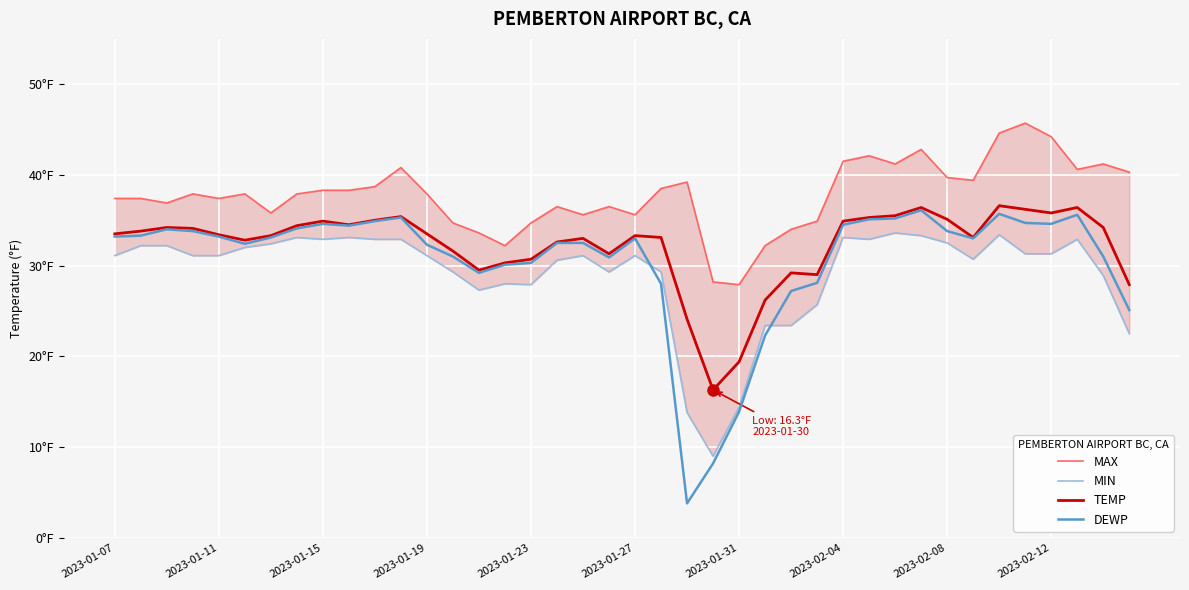

True or false: TEMP and DEWP cross at least once.

False